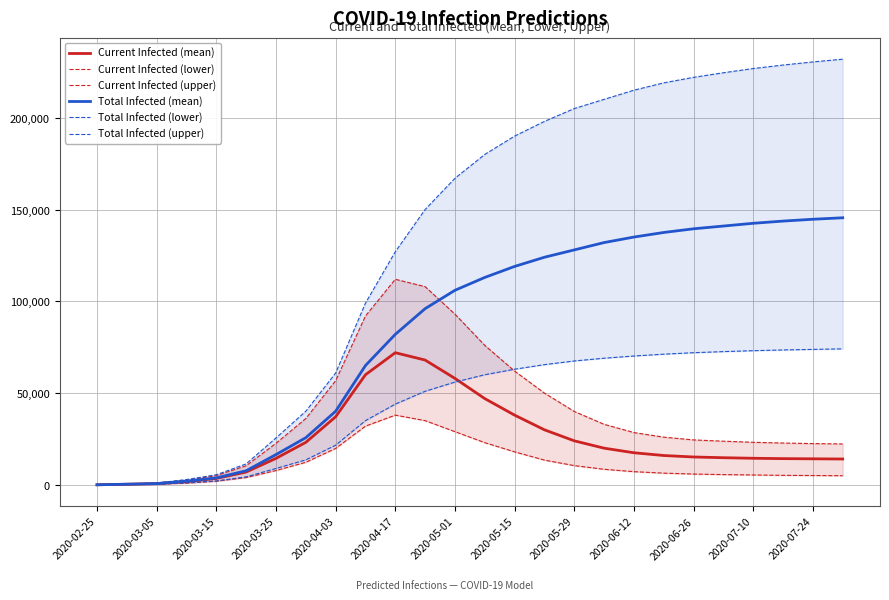

True or false: Current Infected (upper) has a value of 76000 at 13.

True